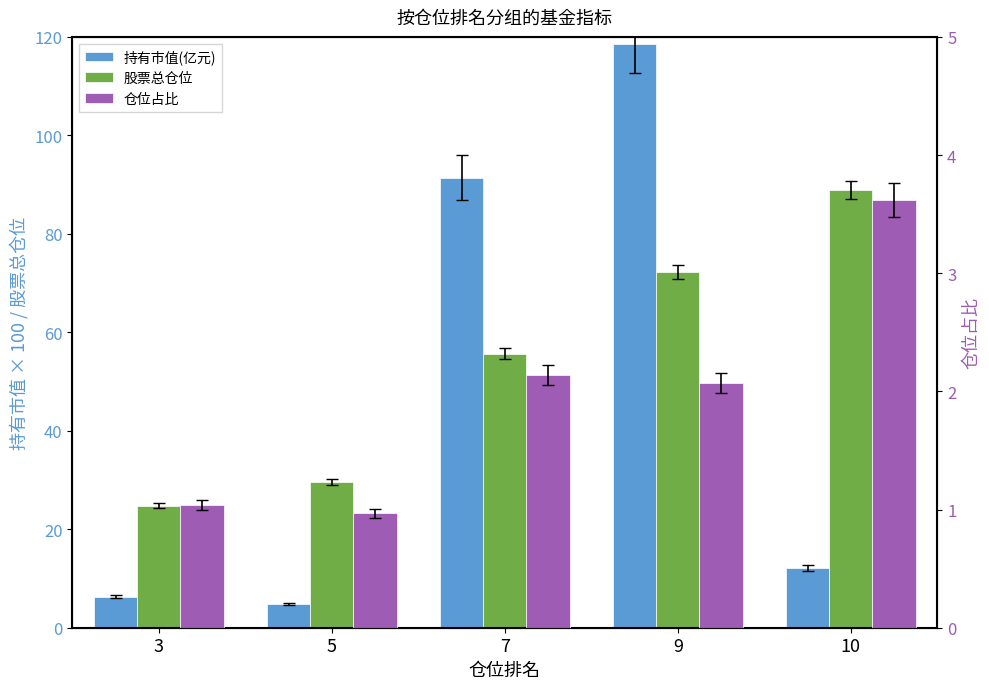

Count the number of data series in this chart.

3